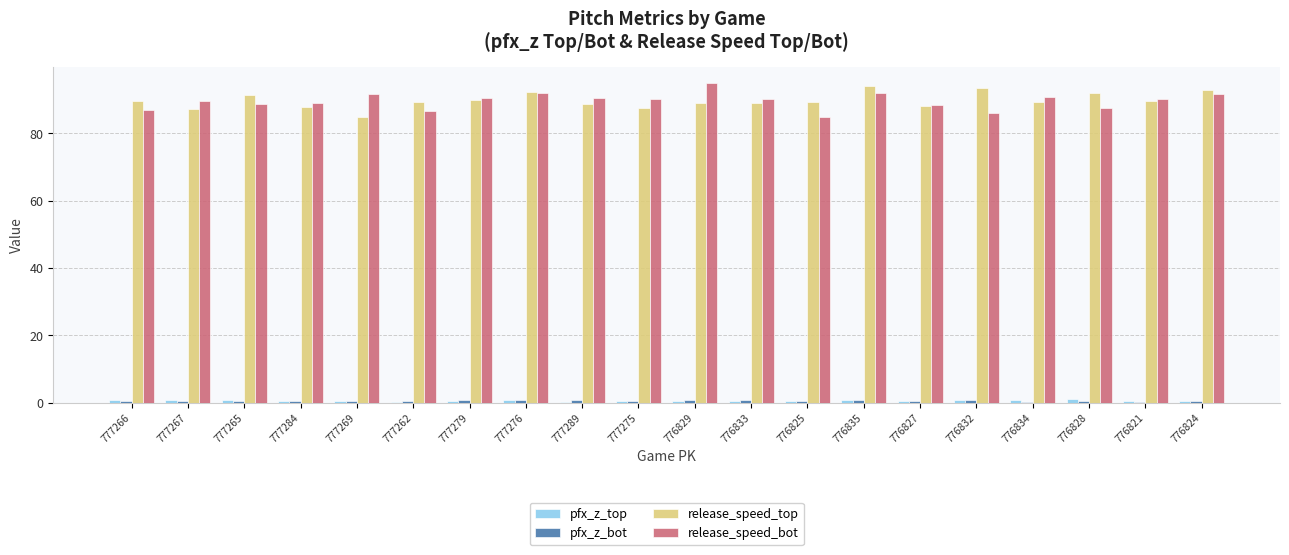

The release_speed_top series shows 133.0 at 777267. True or false?

False